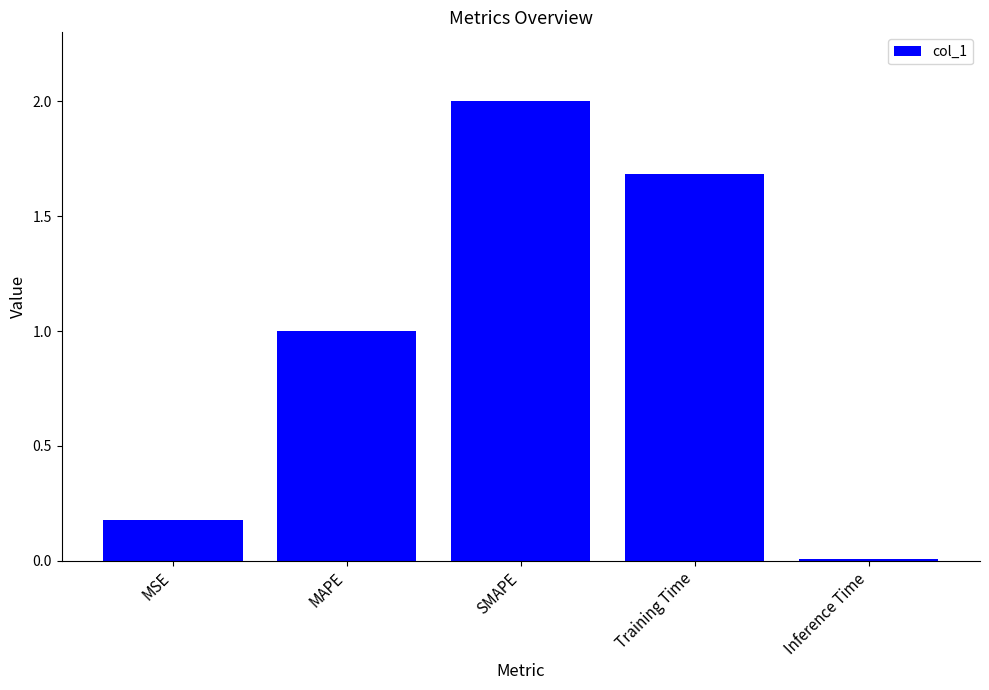

What is the value of the 3rd bar from the left?

2.0